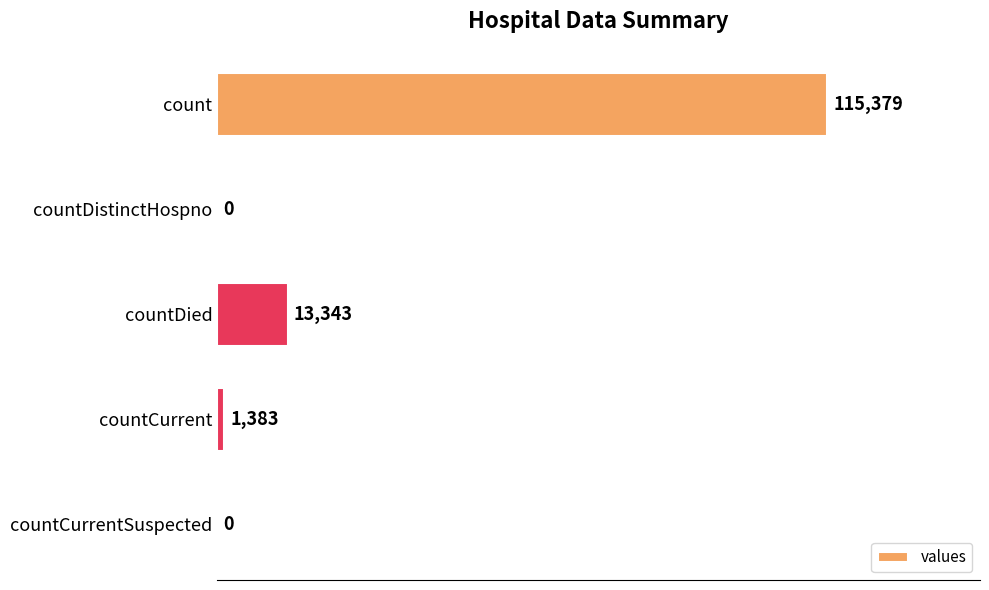

True or false: the data shows 0 at countCurrentSuspected.

True